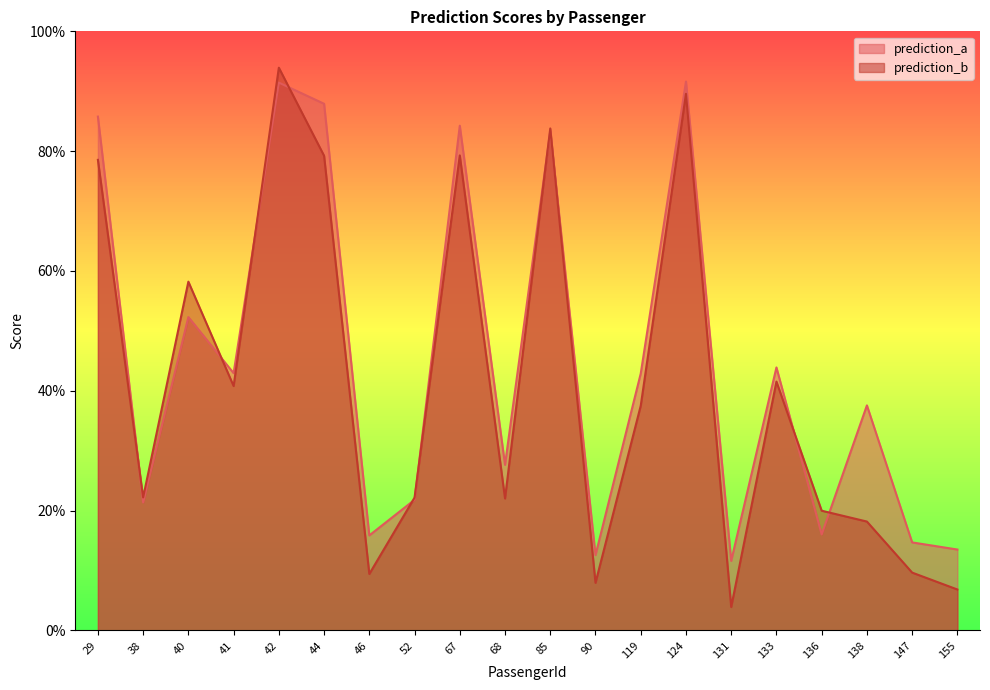

Where do prediction_b and prediction_a first cross each other?

29 and 38